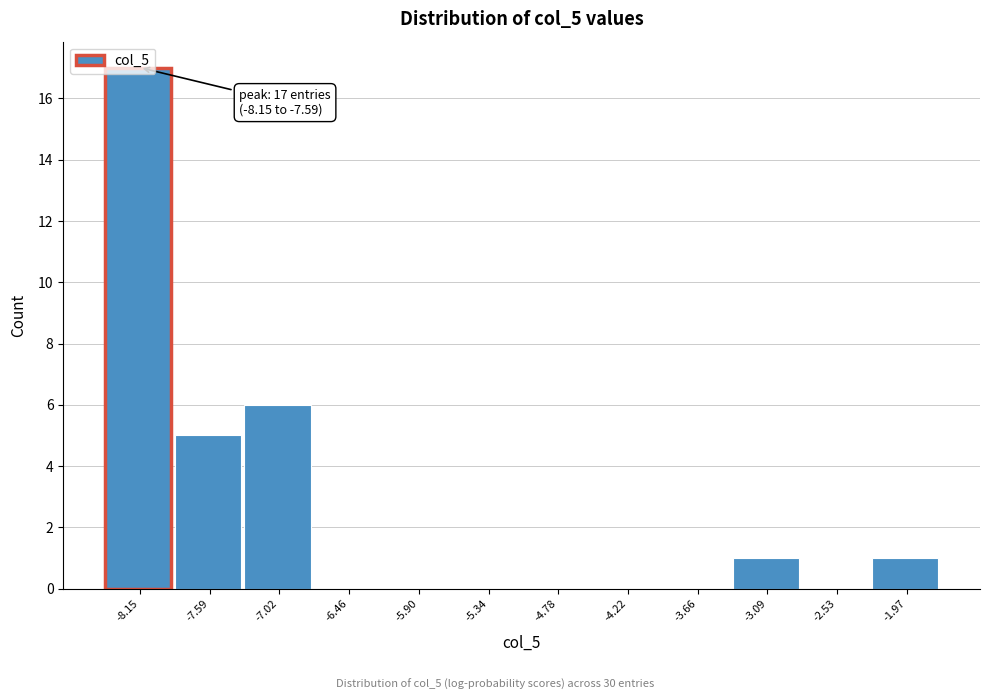

At which label is the value closest to 8?

-7.02